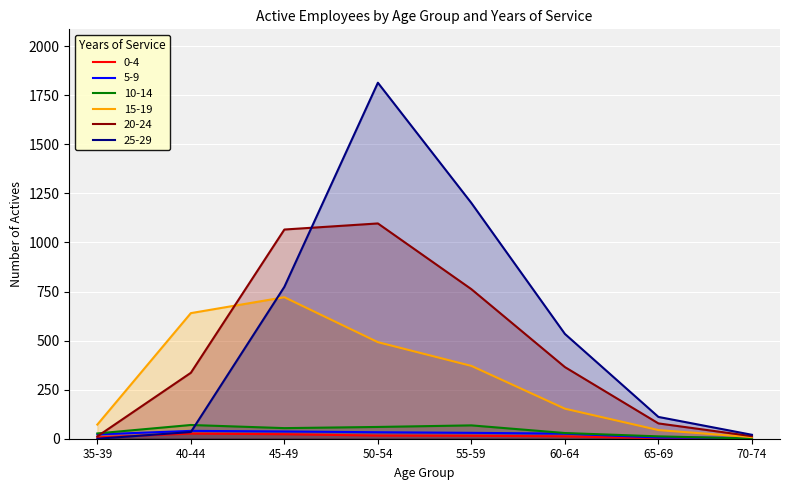

True or false: 0-4 has more than 1 interior local peaks.

False